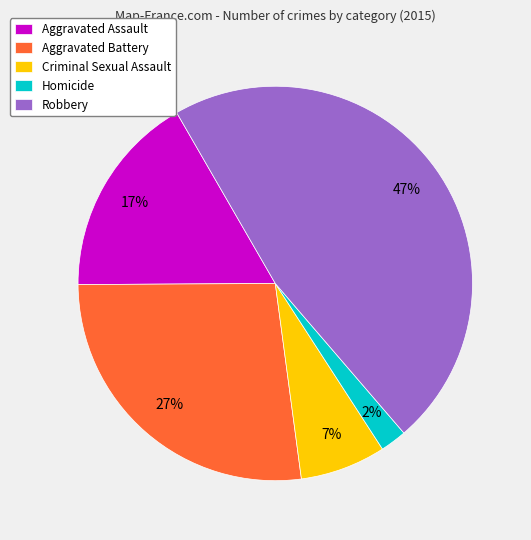

To the nearest percent, what percentage of the pie is Robbery?

47%